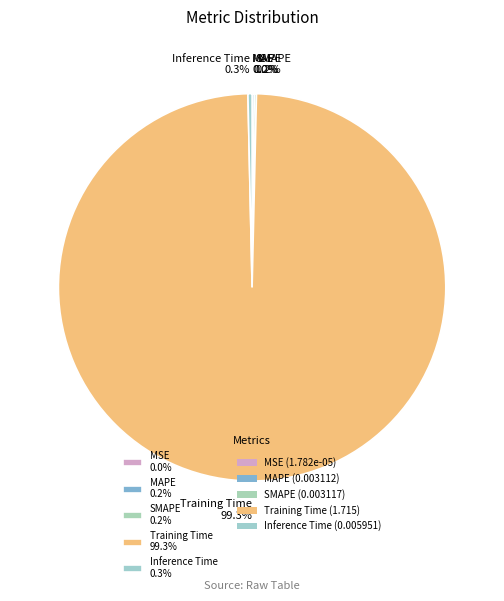

Is the sum of Inference Time 0.3% and Training Time 99.3% greater than half?

Yes